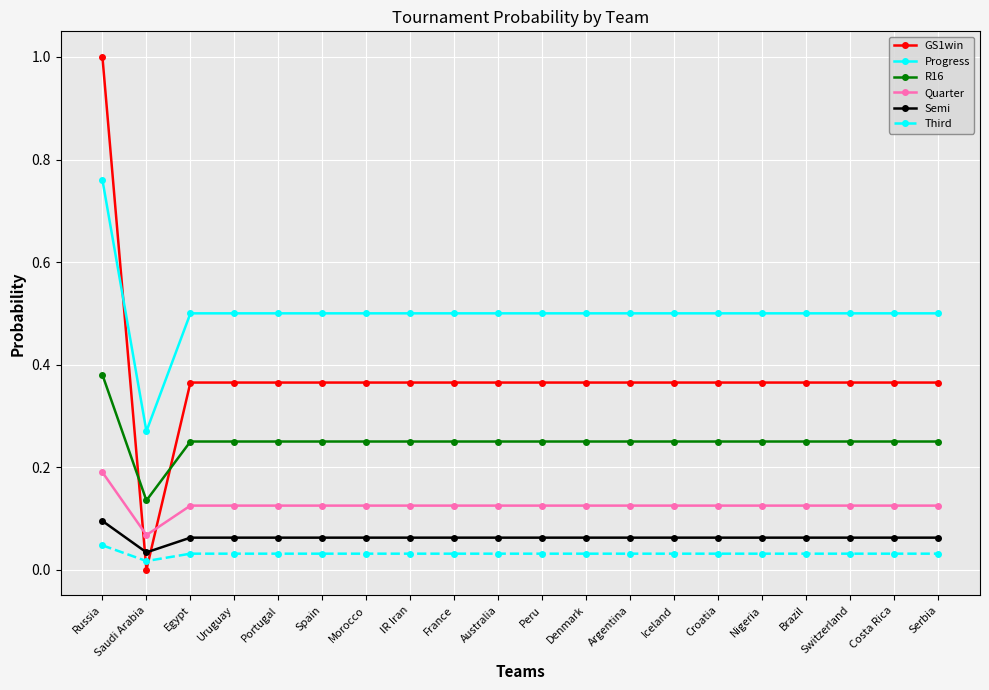

At how many categories does at least one series exceed 0?

20